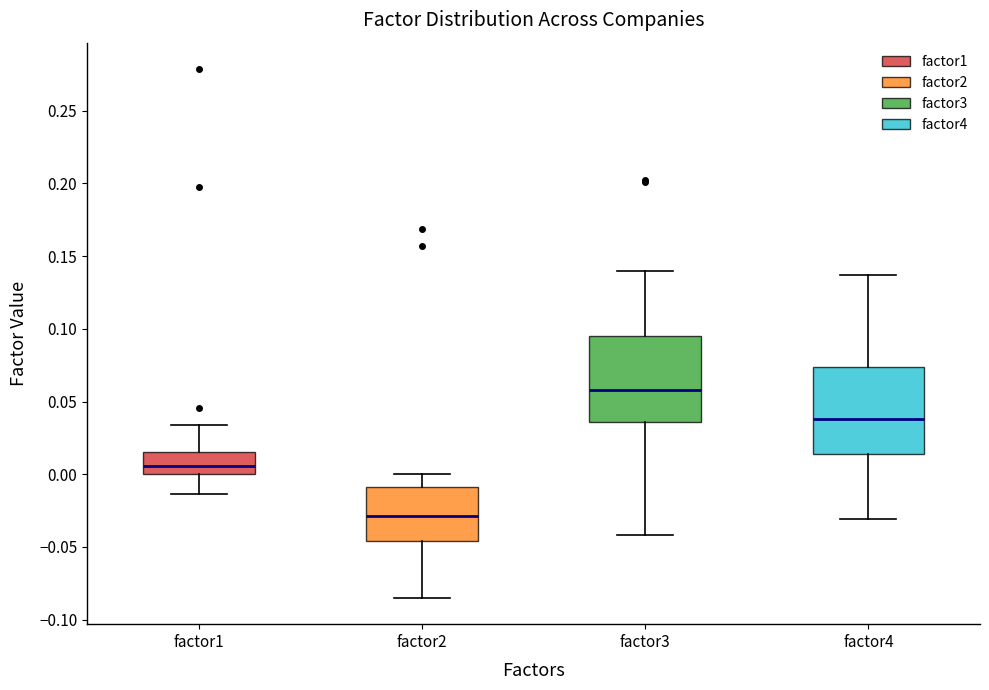

Reading left to right, read every box against the y-axis: the position of its median line, the range the box covers, and the ends of its whiskers. The values are not printed on the chart, so give them approximately, as read against the axis.

factor1: median 0.005, box 0.000 to 0.015, whiskers -0.015 to 0.035
factor2: median -0.030, box -0.045 to -0.010, whiskers -0.085 to 0.000
factor3: median 0.060, box 0.035 to 0.095, whiskers -0.040 to 0.140
factor4: median 0.040, box 0.015 to 0.075, whiskers -0.030 to 0.135